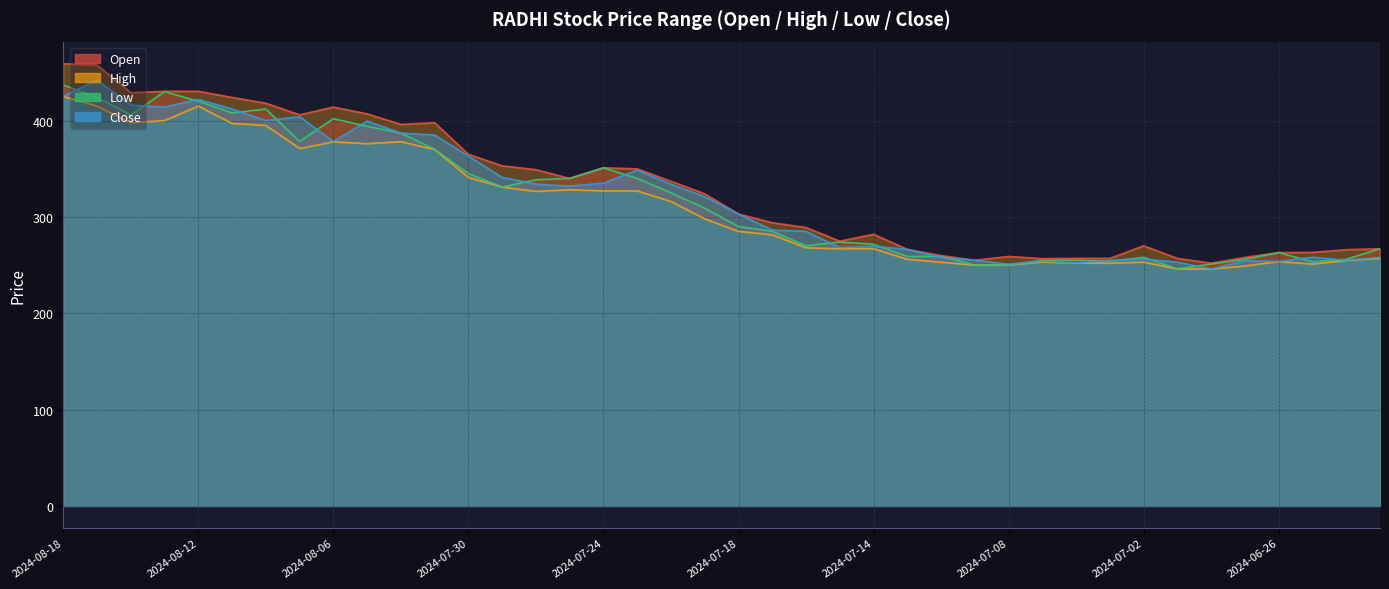

What is the sum of all Low values?

12458.5